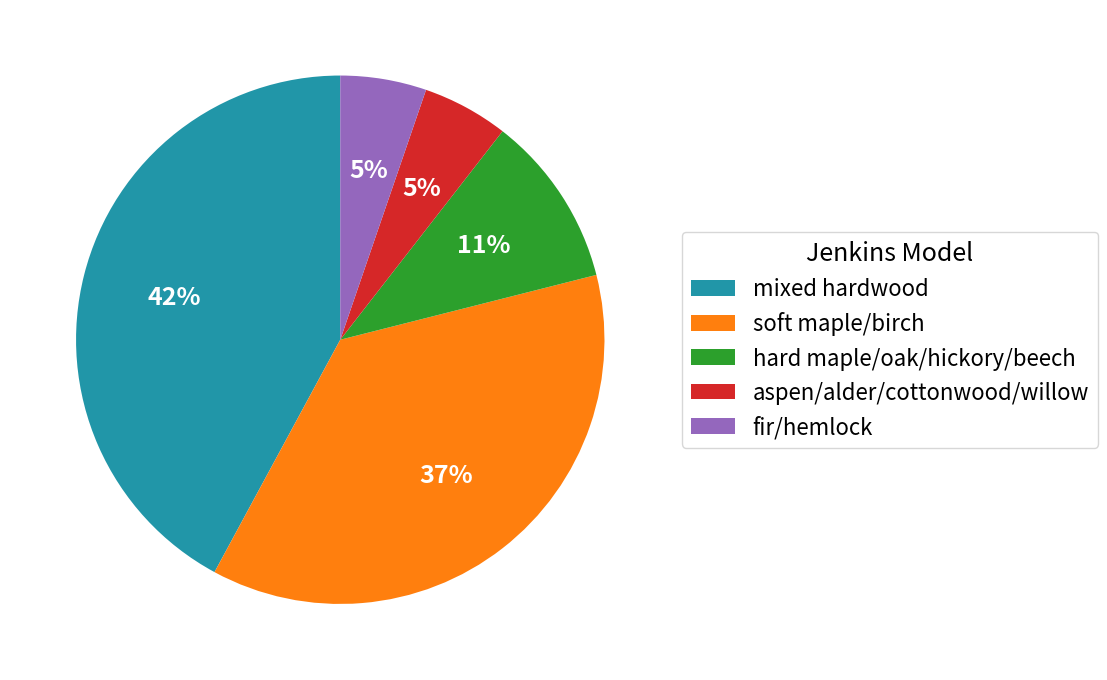

True or false: fir/hemlock accounts for 5% of the total.

True